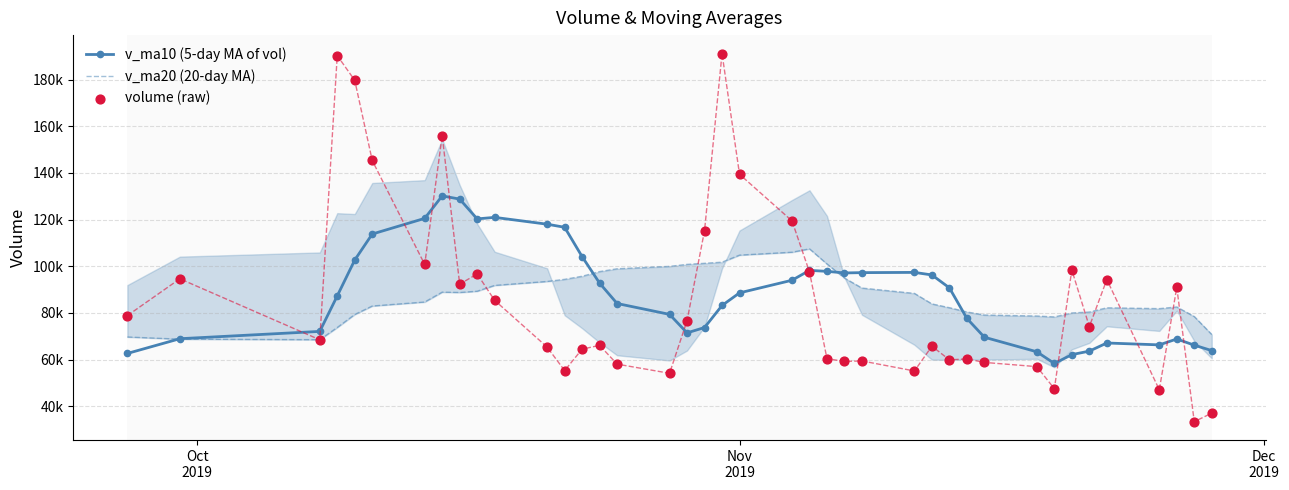

At how many categories does at least one series exceed 134063?

6